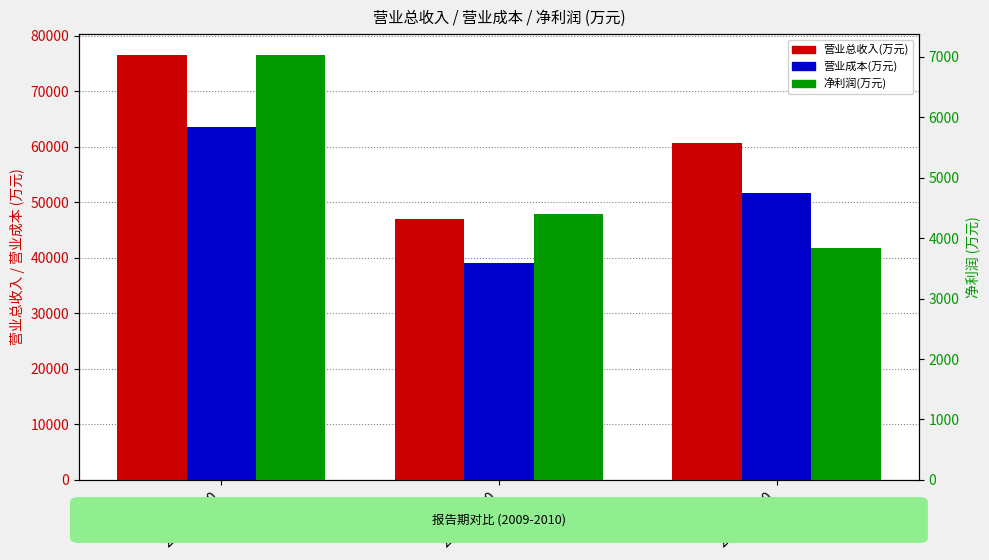

What are all the series names shown in the legend?

营业总收入(万元), 营业成本(万元), 净利润(万元)